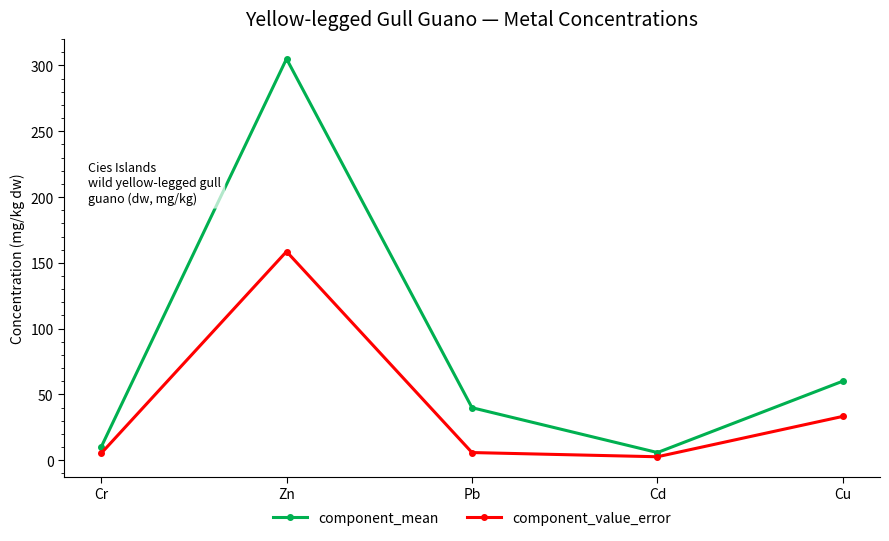

Is this an area chart (filled region under the line)?

No